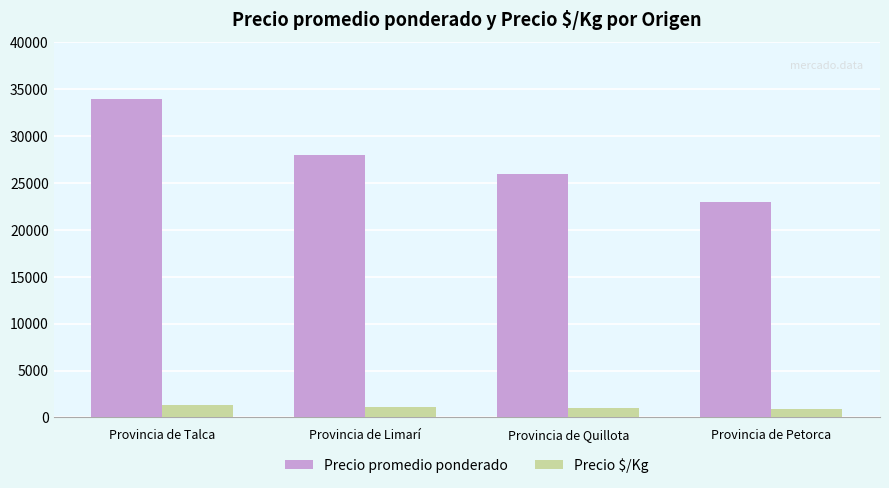

What position from the right is Provincia de Petorca?

1